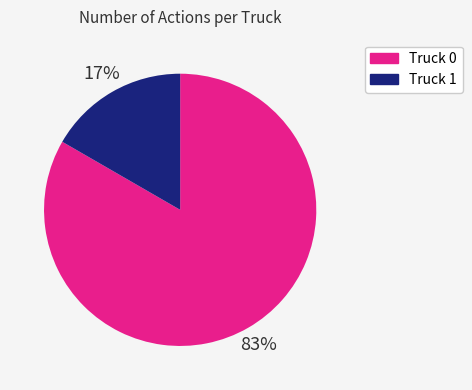

To the nearest percent, what is the average slice percentage?

50%